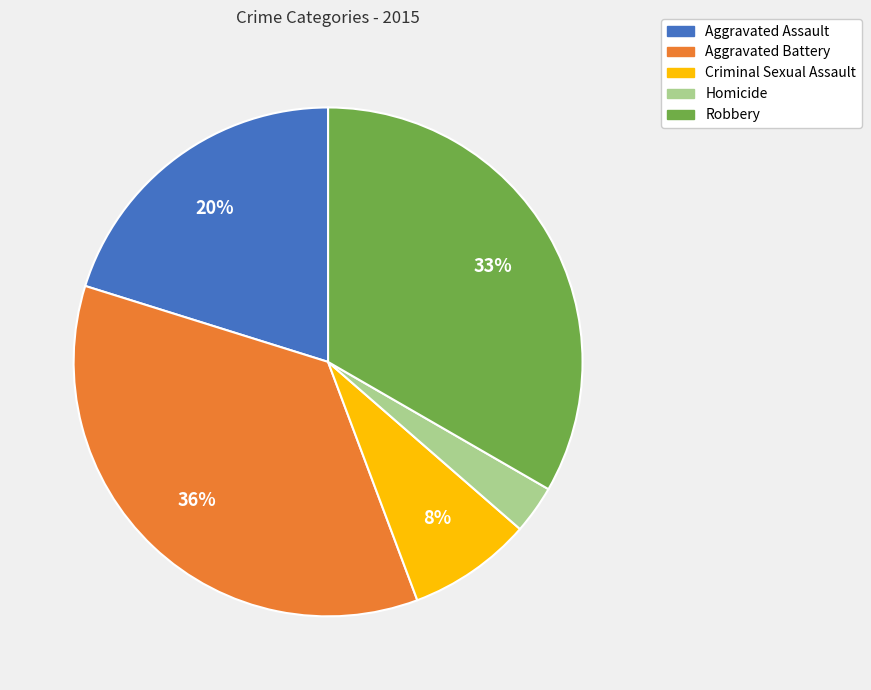

Count the number of slices in the pie.

5